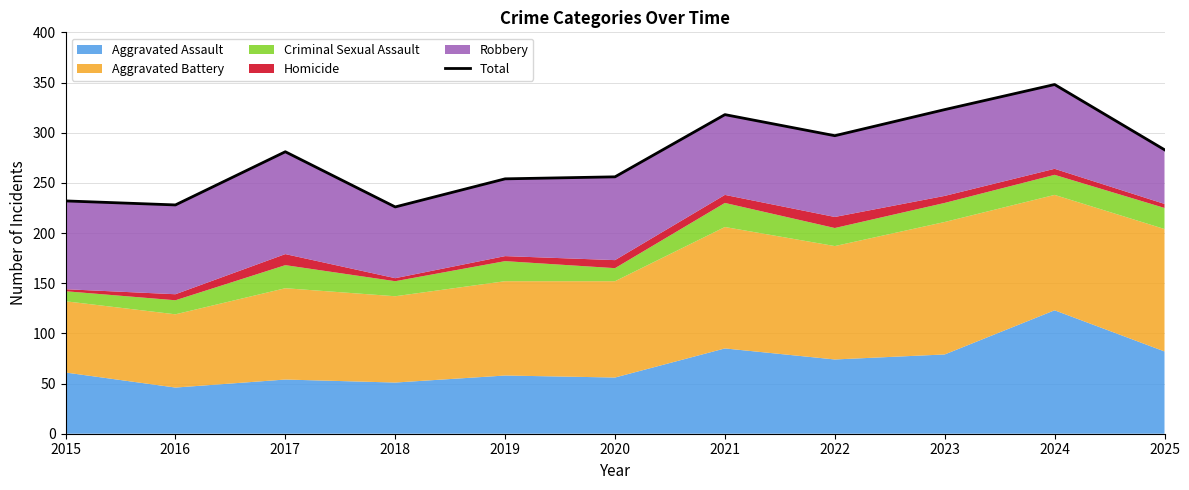

What is the approximate value at 2017?

281